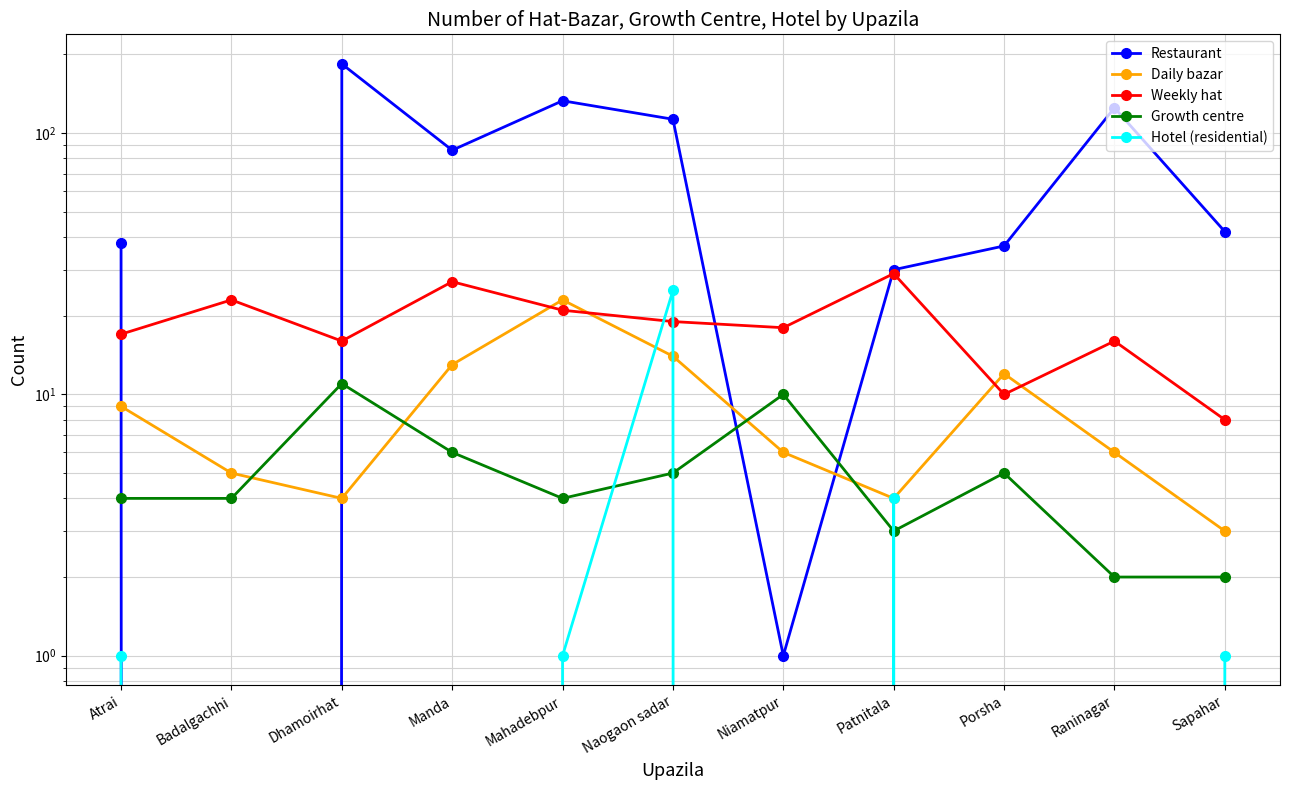

Reading left to right, extract all data points from this chart.

Restaurant: Atrai=38	Badalgachhi=0	Dhamoirhat=184	Manda=86	Mahadebpur=133	Naogaon sadar=113	Niamatpur=1	Patnitala=30	Porsha=37	Raninagar=125	Sapahar=42
Daily bazar: Atrai=9	Badalgachhi=5	Dhamoirhat=4	Manda=13	Mahadebpur=23	Naogaon sadar=14	Niamatpur=6	Patnitala=4	Porsha=12	Raninagar=6	Sapahar=3
Weekly hat: Atrai=17	Badalgachhi=23	Dhamoirhat=16	Manda=27	Mahadebpur=21	Naogaon sadar=19	Niamatpur=18	Patnitala=29	Porsha=10	Raninagar=16	Sapahar=8
Growth centre: Atrai=4	Badalgachhi=4	Dhamoirhat=11	Manda=6	Mahadebpur=4	Naogaon sadar=5	Niamatpur=10	Patnitala=3	Porsha=5	Raninagar=2	Sapahar=2
Hotel (residential): Atrai=1	Badalgachhi=0	Dhamoirhat=0	Manda=0	Mahadebpur=1	Naogaon sadar=25	Niamatpur=0	Patnitala=4	Porsha=0	Raninagar=0	Sapahar=1